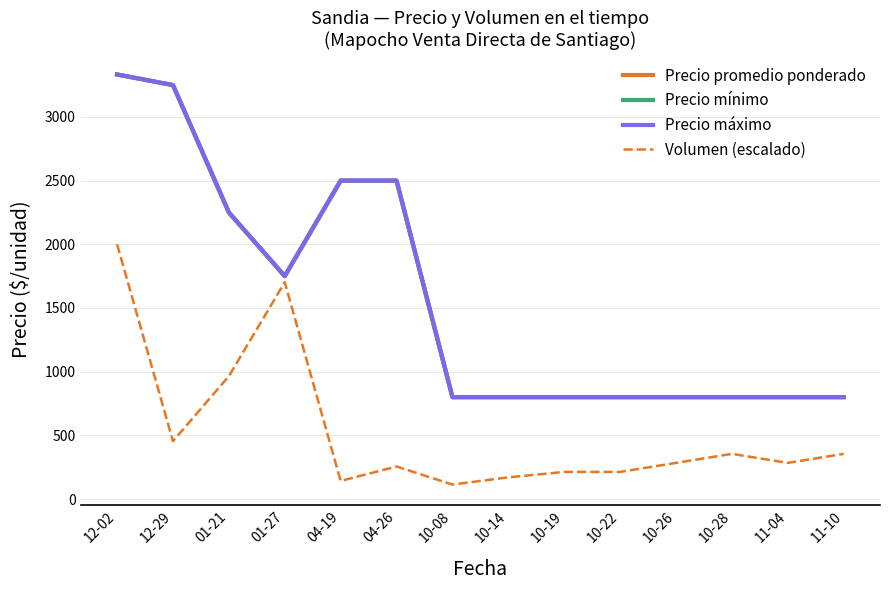

Does the chart have visible grid lines?

Yes